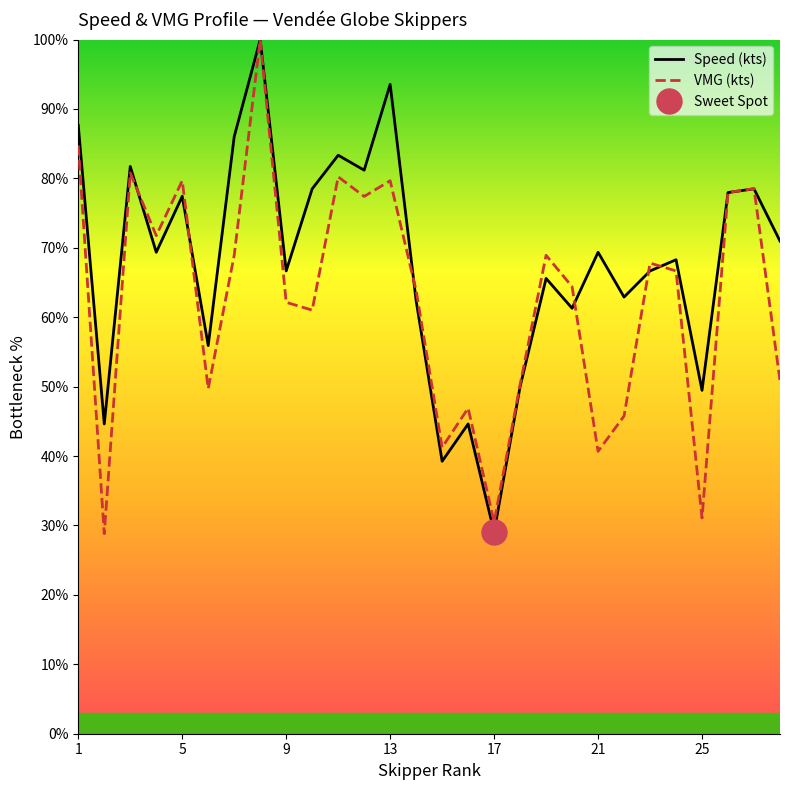

Reading left to right, list all the values displayed in this chart.

Speed (kts): 87.6	44.6	81.7	69.4	77.4	55.9	86.0	100.0	66.7	78.5	83.3	81.2	93.5	62.4	39.2	44.6	29.0	50.0	65.6	61.3	69.4	62.9	66.7	68.3	49.5	78.0	78.5	71.0
VMG (kts): 84.7	28.8	80.8	71.8	79.7	49.7	68.9	100.0	62.1	61.0	80.2	77.4	79.7	63.8	41.2	46.9	30.5	50.3	68.9	64.4	40.7	45.8	67.8	66.7	31.1	78.0	78.5	50.8